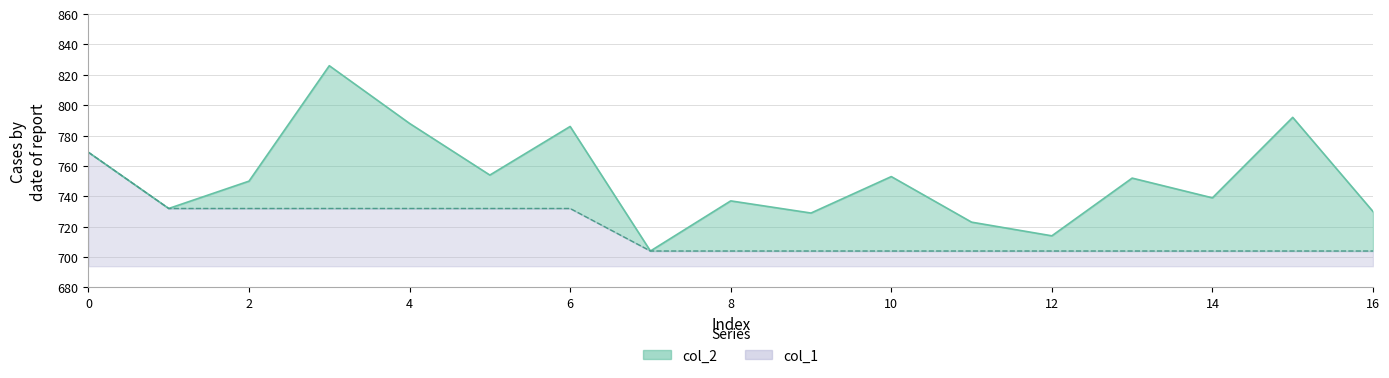

Reading left to right, transcribe all the data shown in this chart.

col_2: 0=769	1=732	2=750	3=826	4=788	5=754	6=786	7=704	8=737	9=729	10=753	11=723	12=714	13=752	14=739	15=792	16=730
col_1: 0=769	1=732	2=732	3=732	4=732	5=732	6=732	7=704	8=704	9=704	10=704	11=704	12=704	13=704	14=704	15=704	16=704